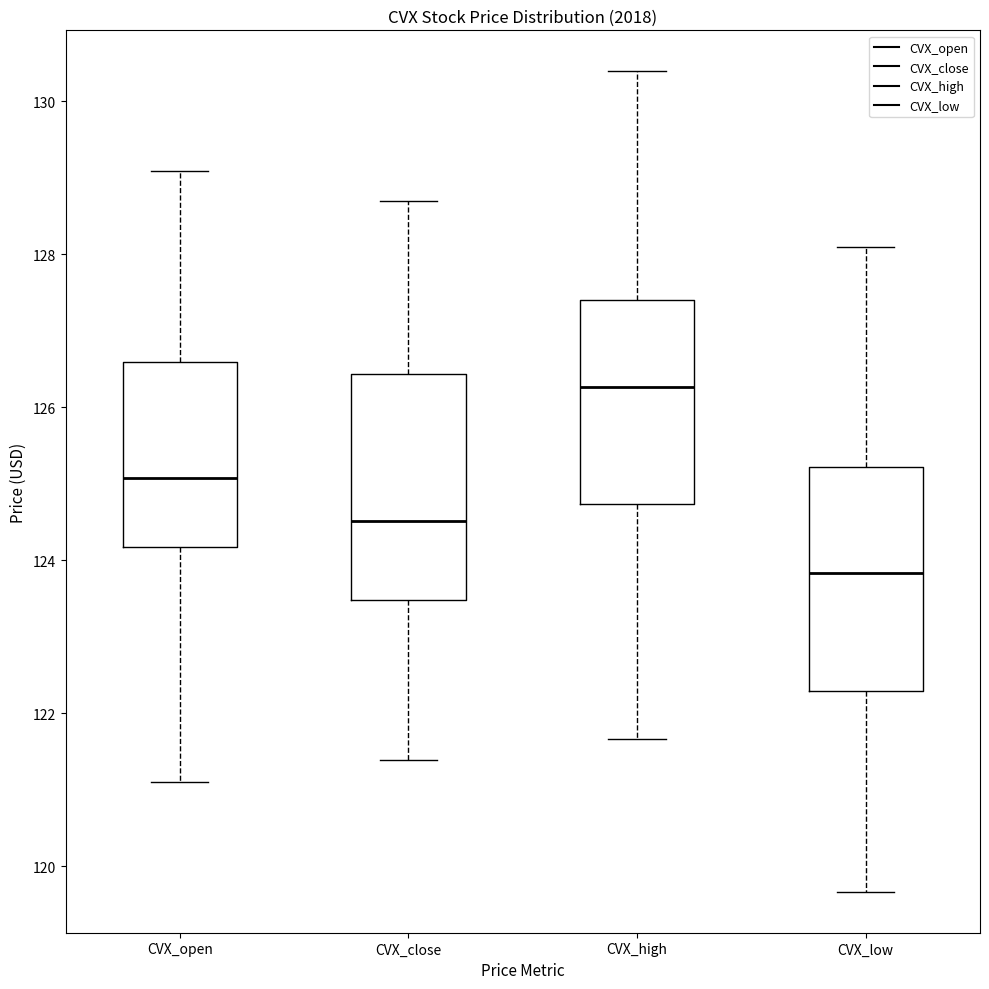

Which box has the lowest median line?

CVX_low